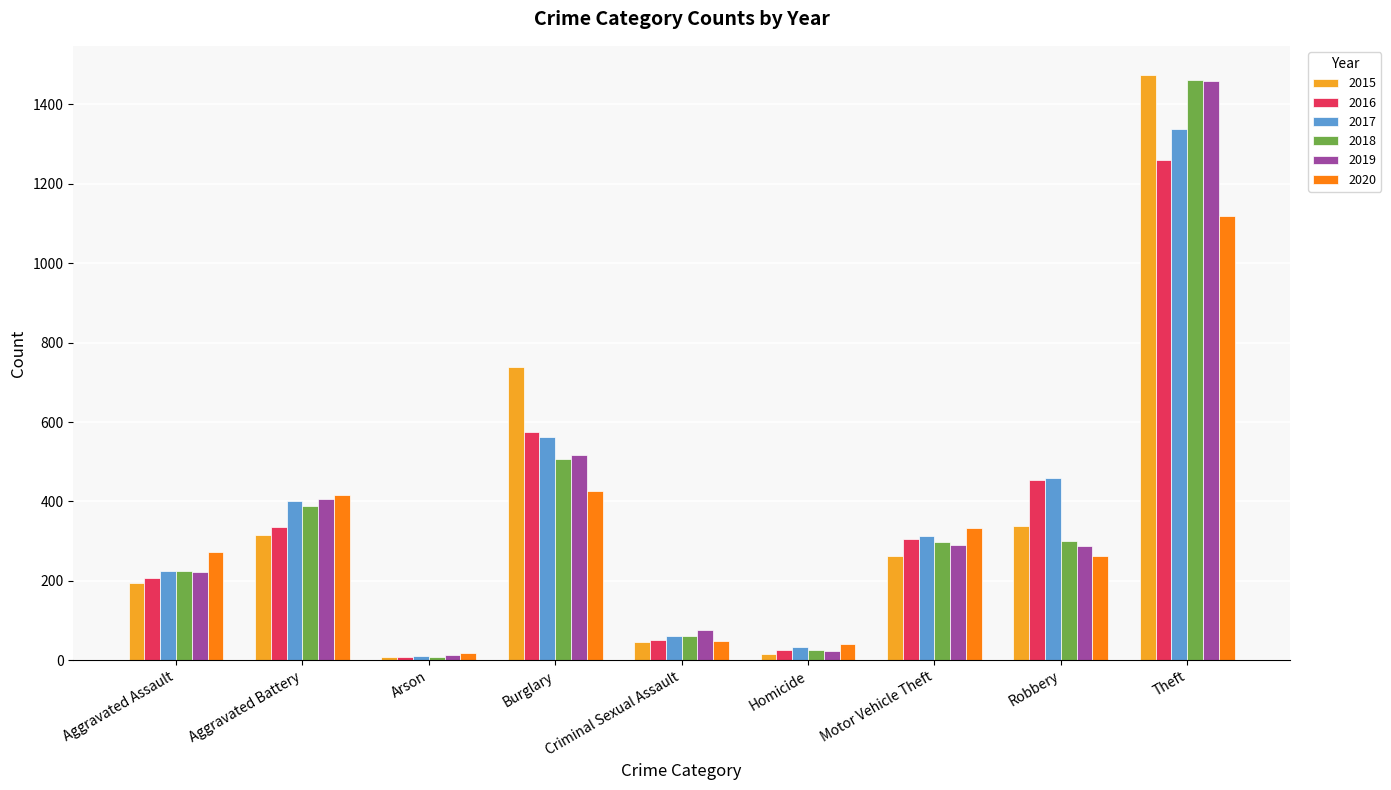

Is it true that 2017 equals 312 at Motor Vehicle Theft?

True